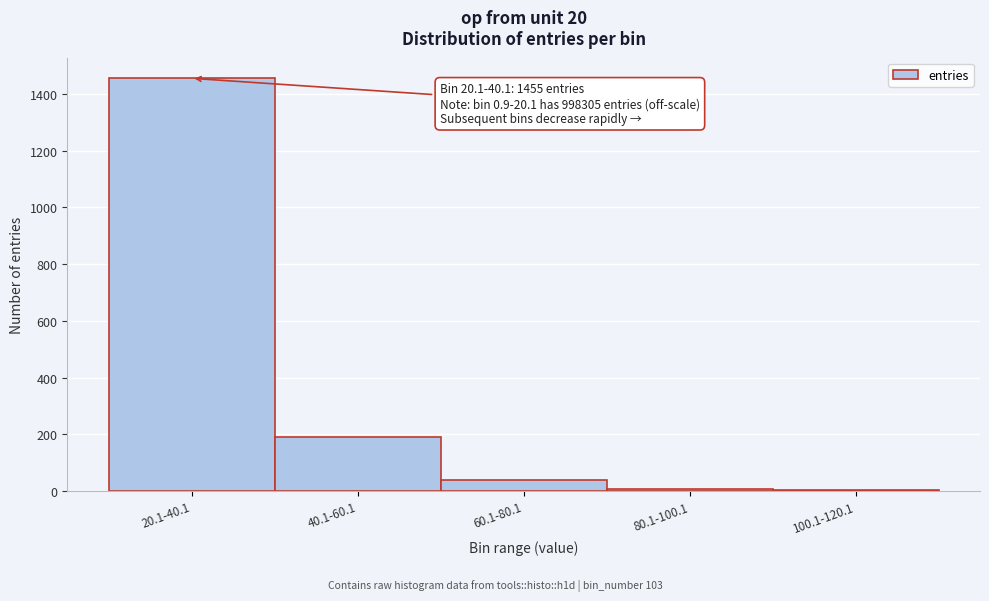

What is the sum of all values?

1695